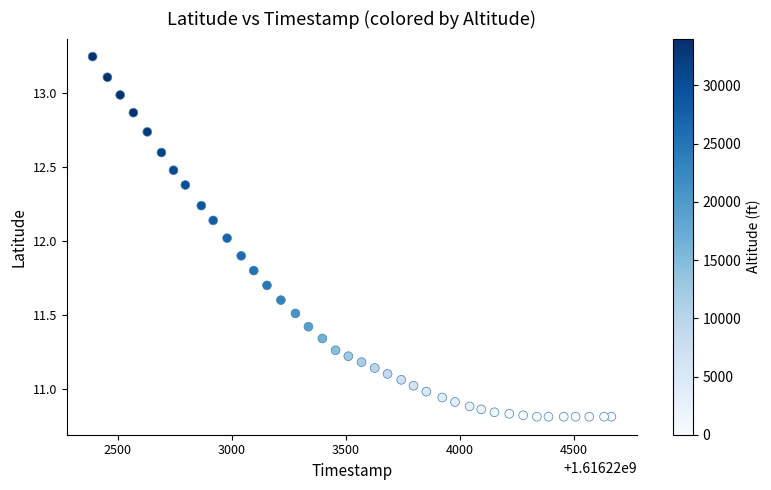

What is the range of Y values (max minus min)?

2.4